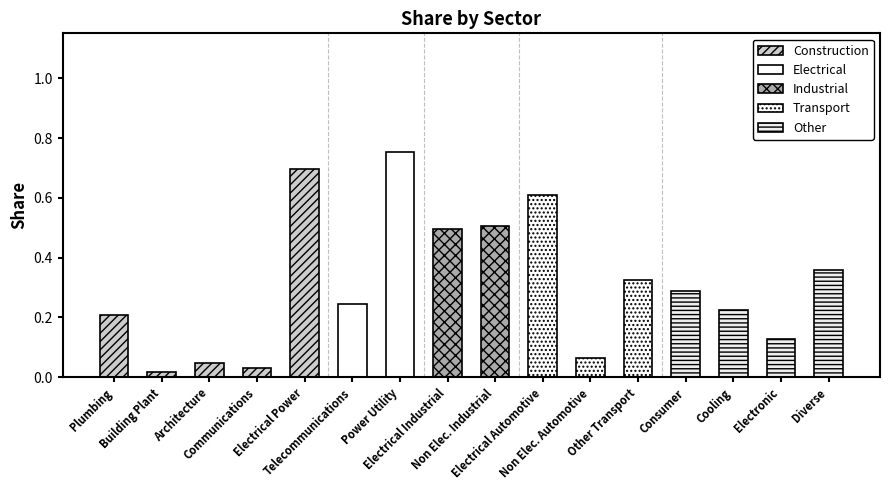

The Other series shows 0.2 at Electrical Power. True or false?

False